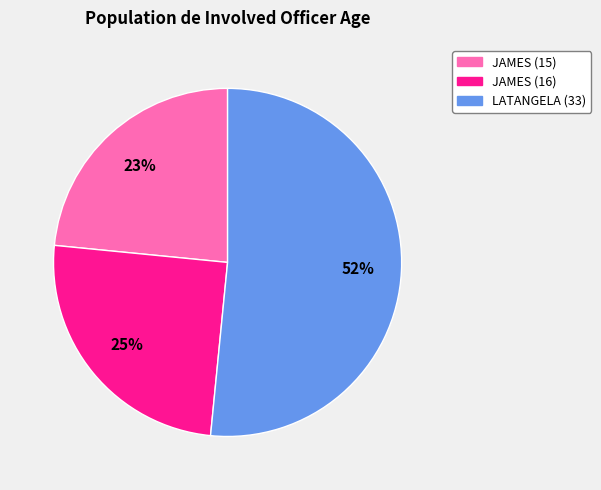

Between JAMES (16) and LATANGELA (33), which is larger?

LATANGELA (33)